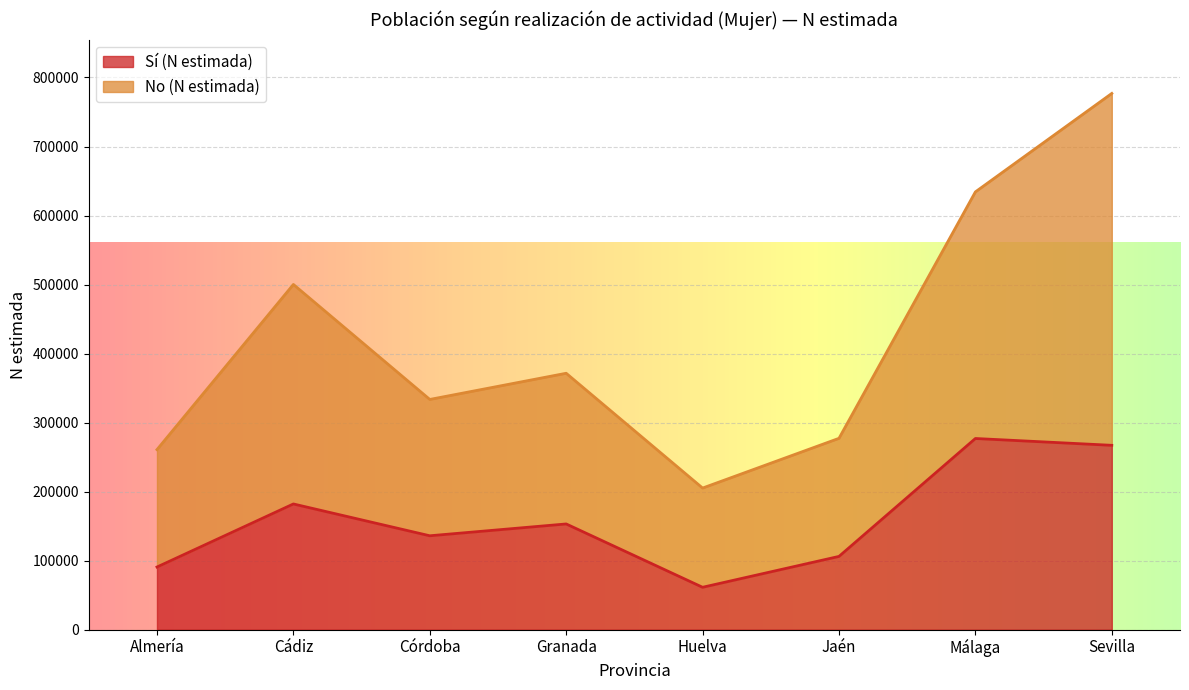

What is the minimum value shown in the chart?

61380